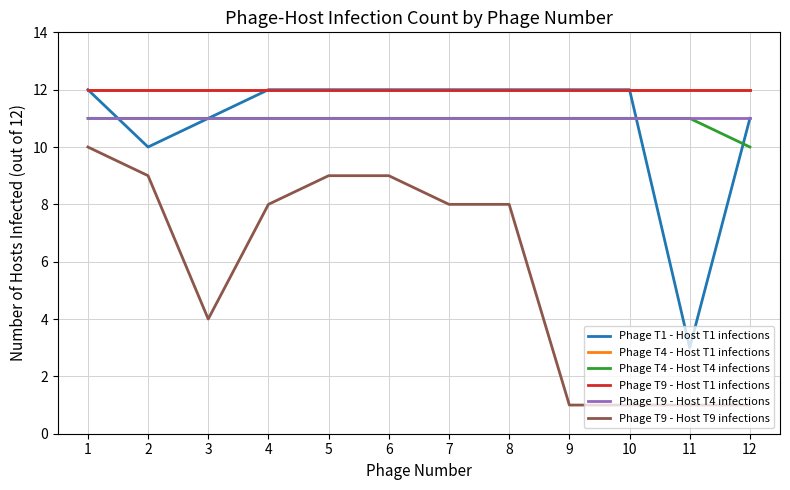

Does the chart display data point markers on the line(s)?

No